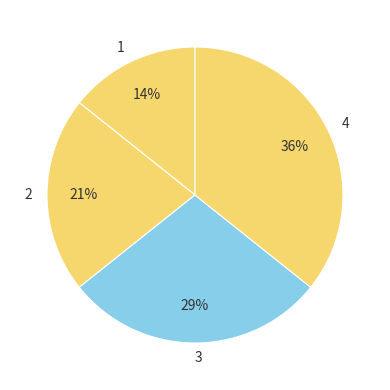

Rank the categories by value from lowest to highest.

1, 2, 3, 4